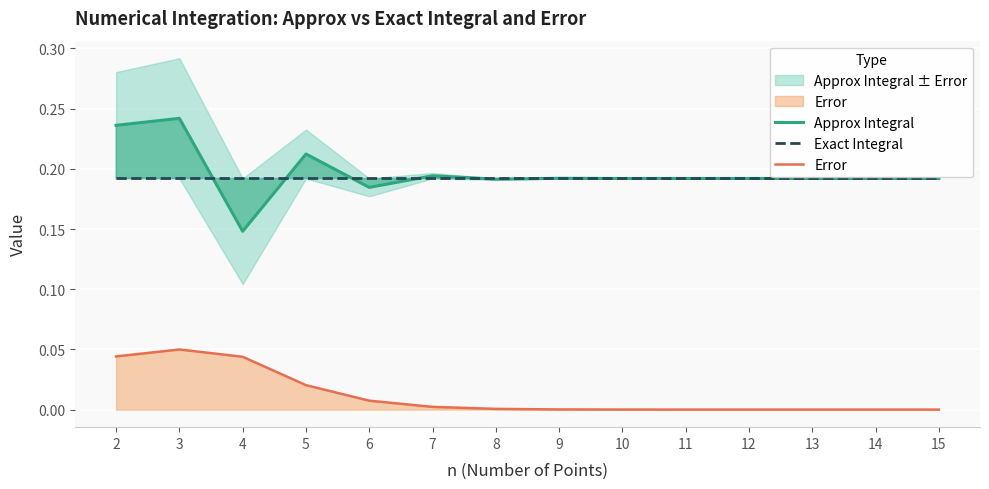

Where is the first local maximum for Approx Integral?

3